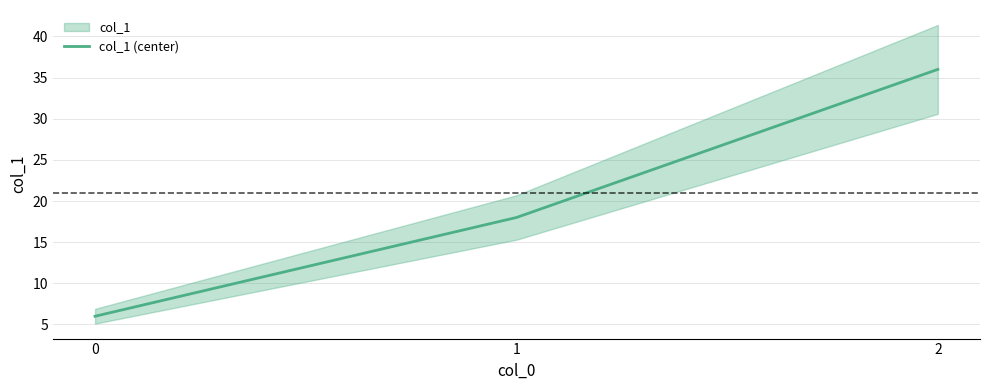

How many lines are shown in the chart?

1